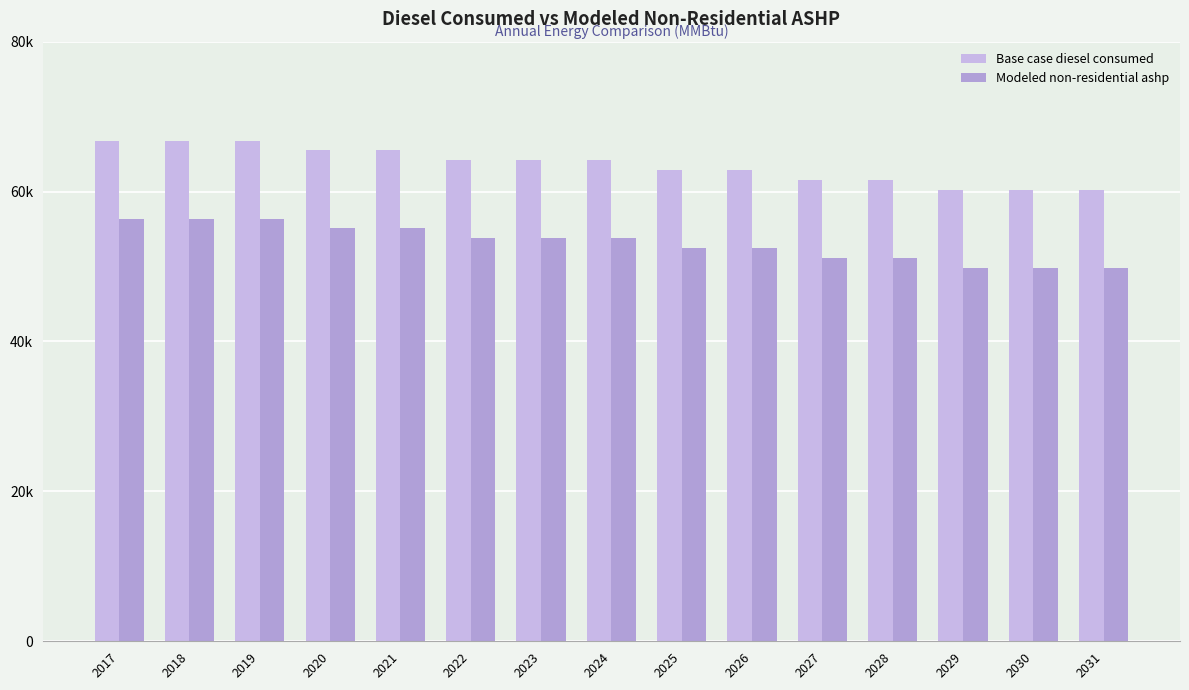

What is the smallest value displayed?

49787.9